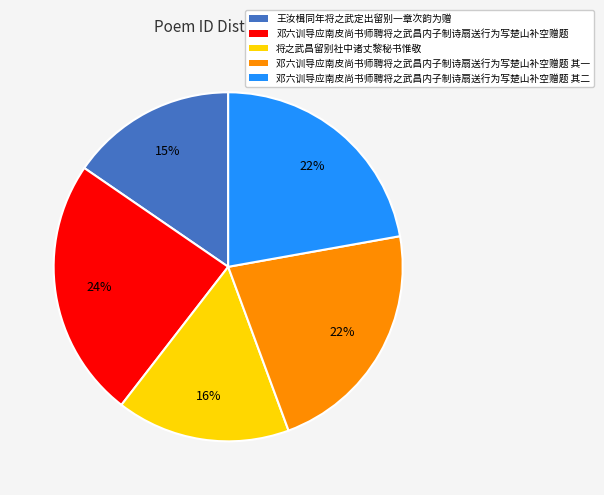

Count the number of slices in the pie.

5